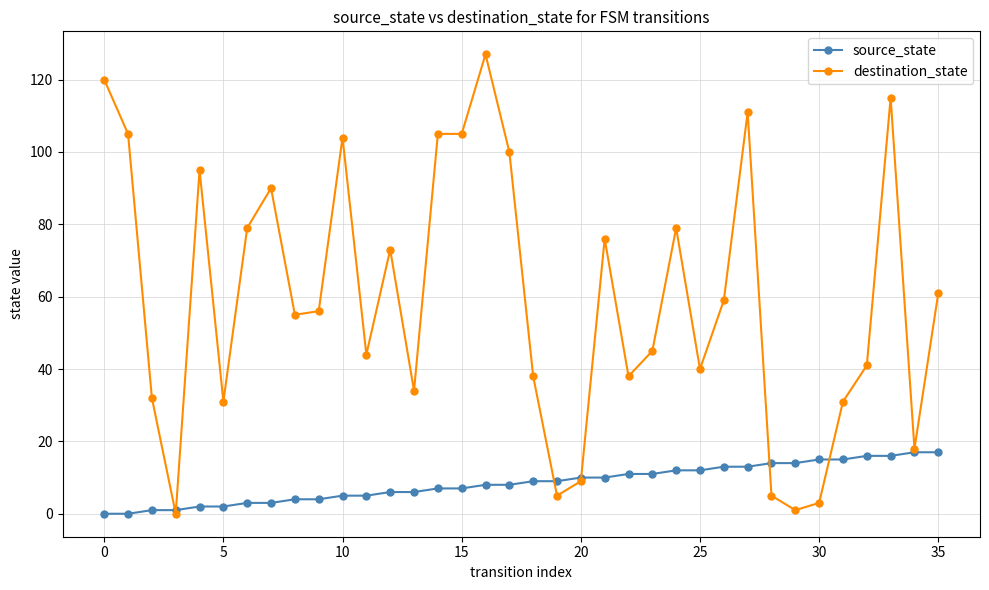

Which series has the largest total across all categories?

destination_state